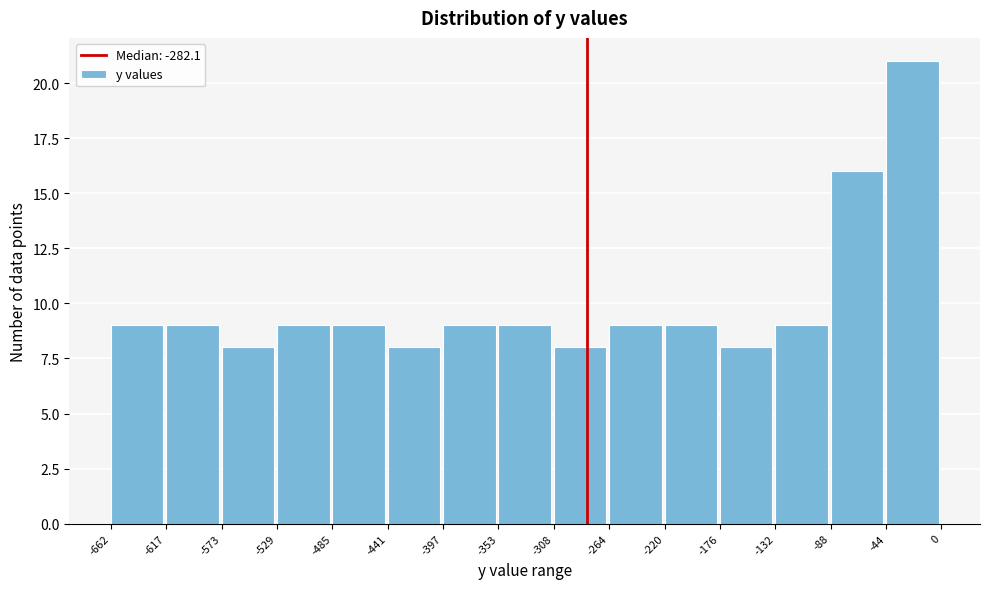

Reading left to right, transcribe this chart: for each bar, give the range it covers on the x-axis and its height. The values are not printed on the chart, so give them approximately, as read against the axis.

-662 to -617: 9
-617 to -573: 9
-573 to -529: 8
-529 to -485: 9
-485 to -441: 9
-441 to -397: 8
-397 to -353: 9
-353 to -308: 9
-308 to -264: 8
-264 to -220: 9
-220 to -176: 9
-176 to -132: 8
-132 to -88: 9
-88 to -44: 16
-44 to 0: 21